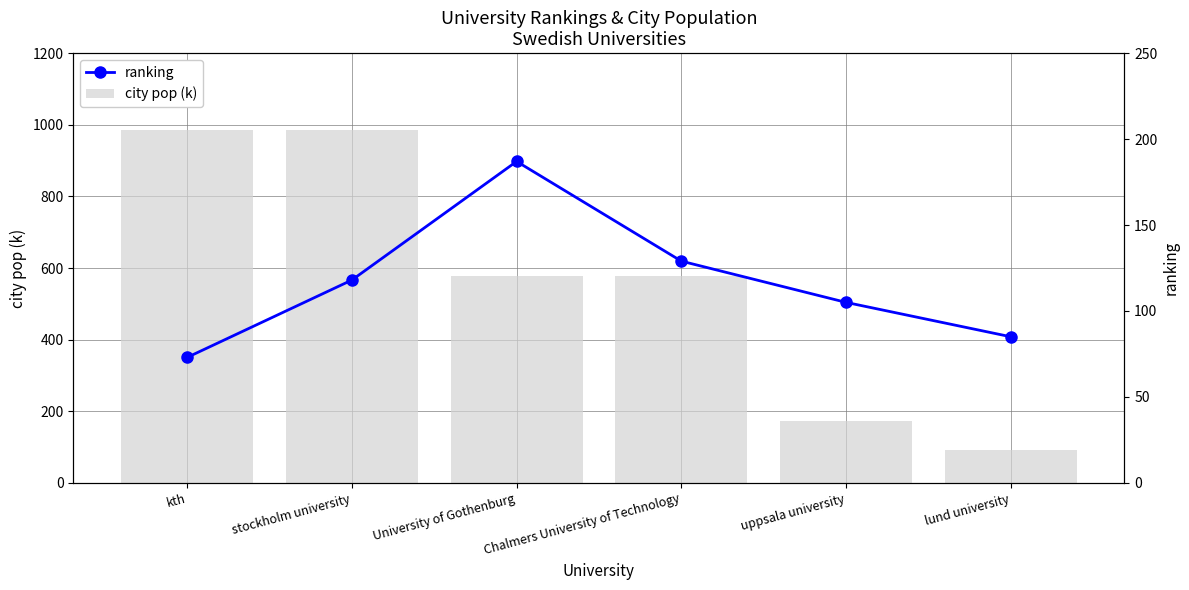

What is the value of the city pop (k) bar at the 5th from the left?

172